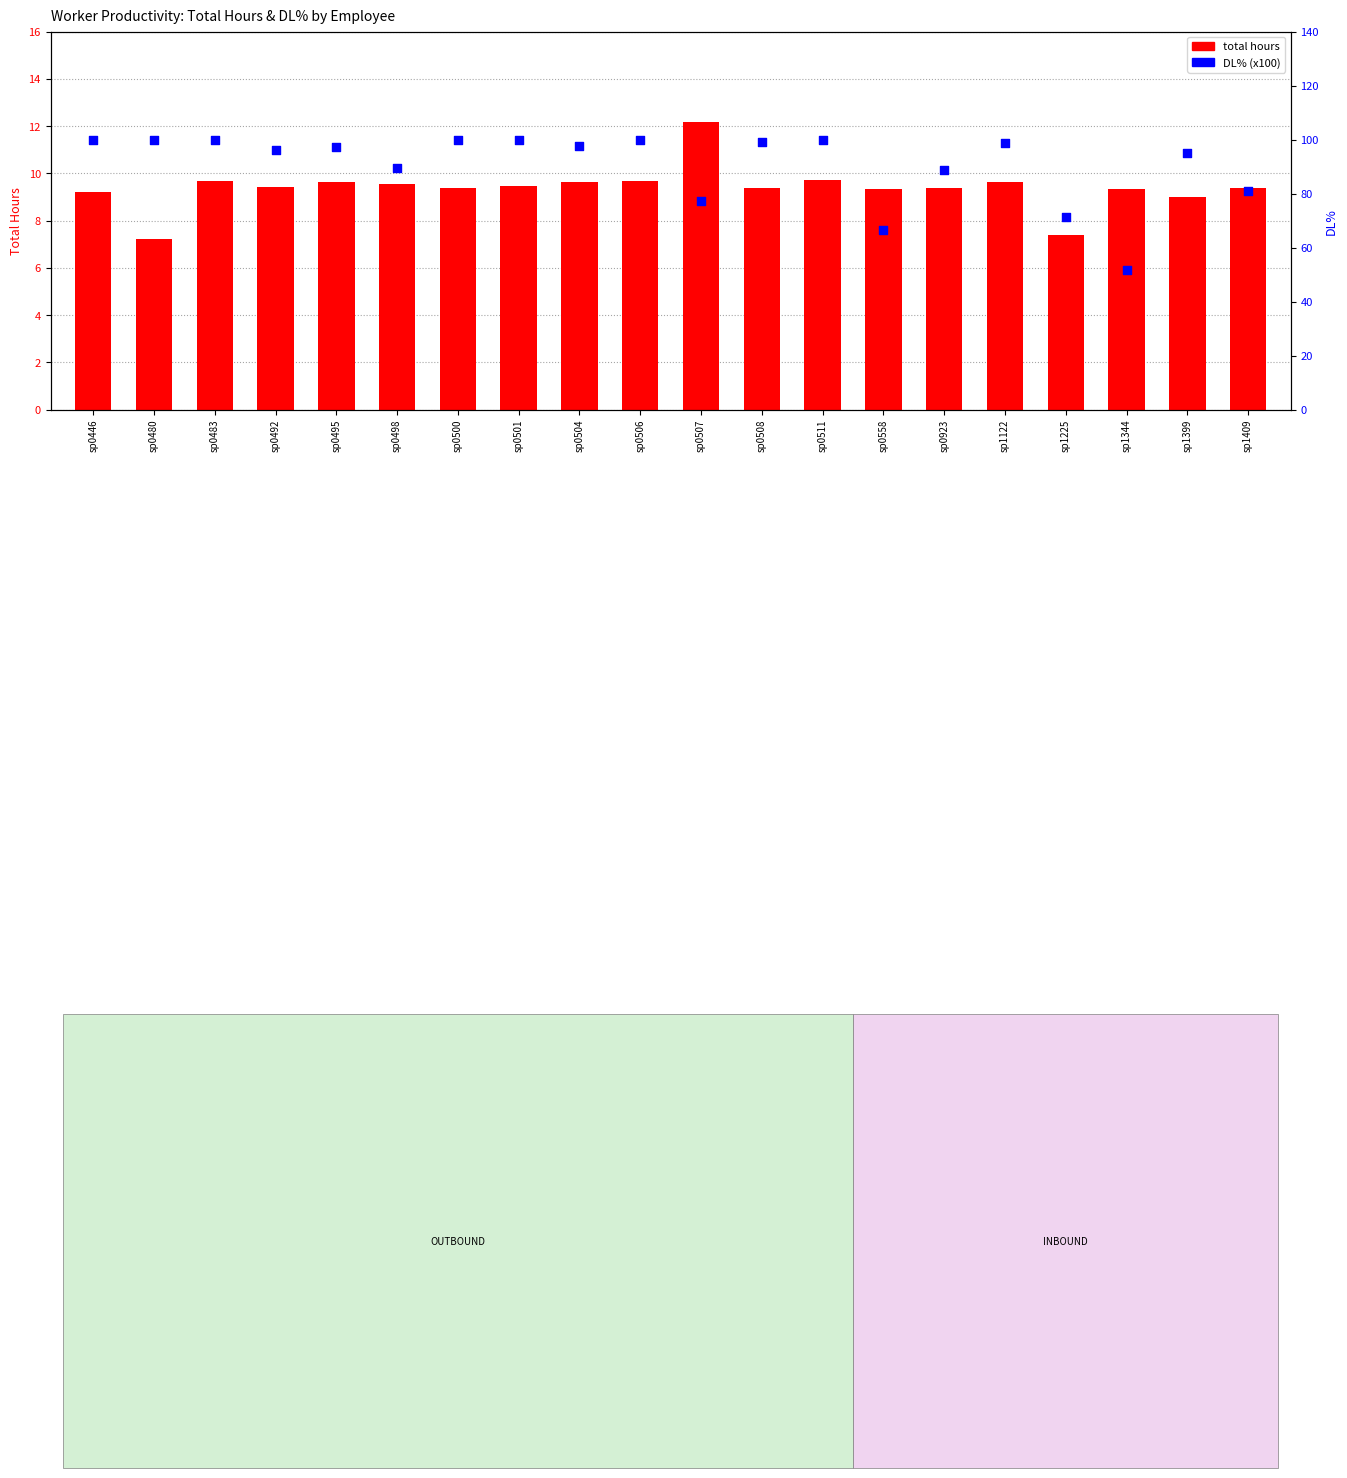

What is the total value across all series at sp0504?

107.2